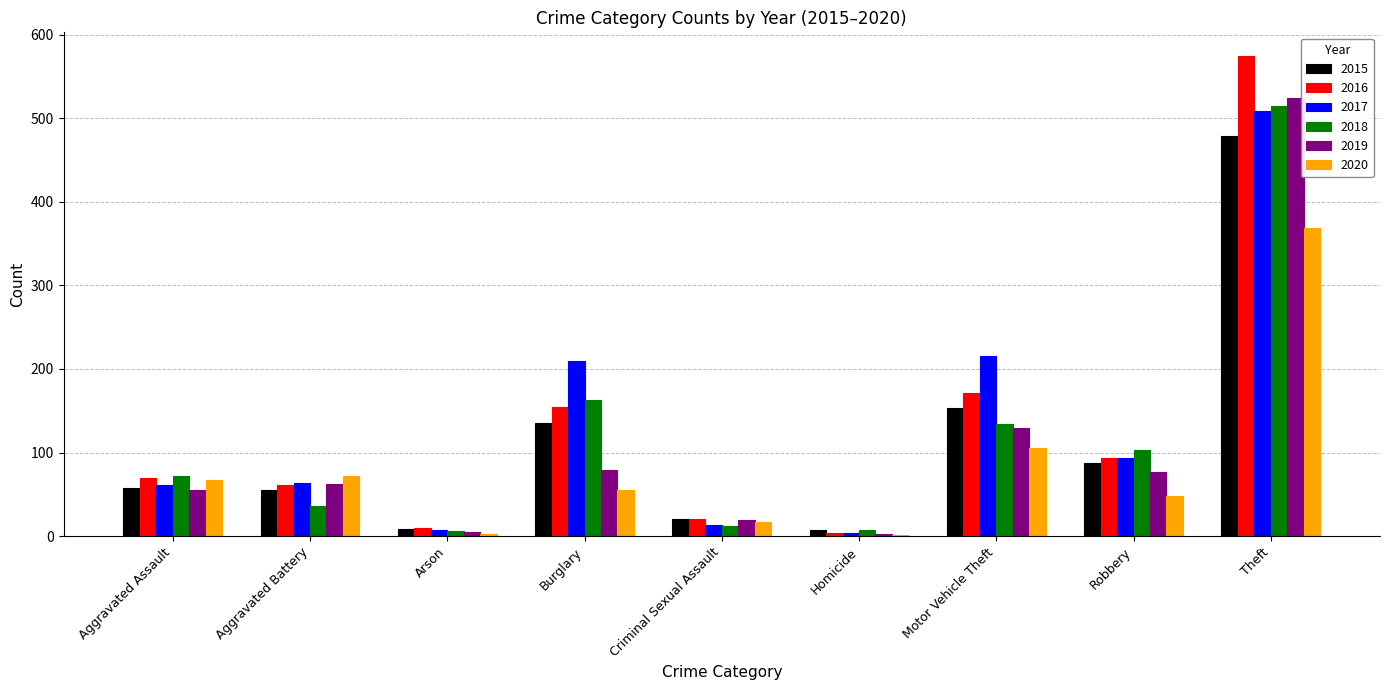

What is the maximum value for 2016?

574